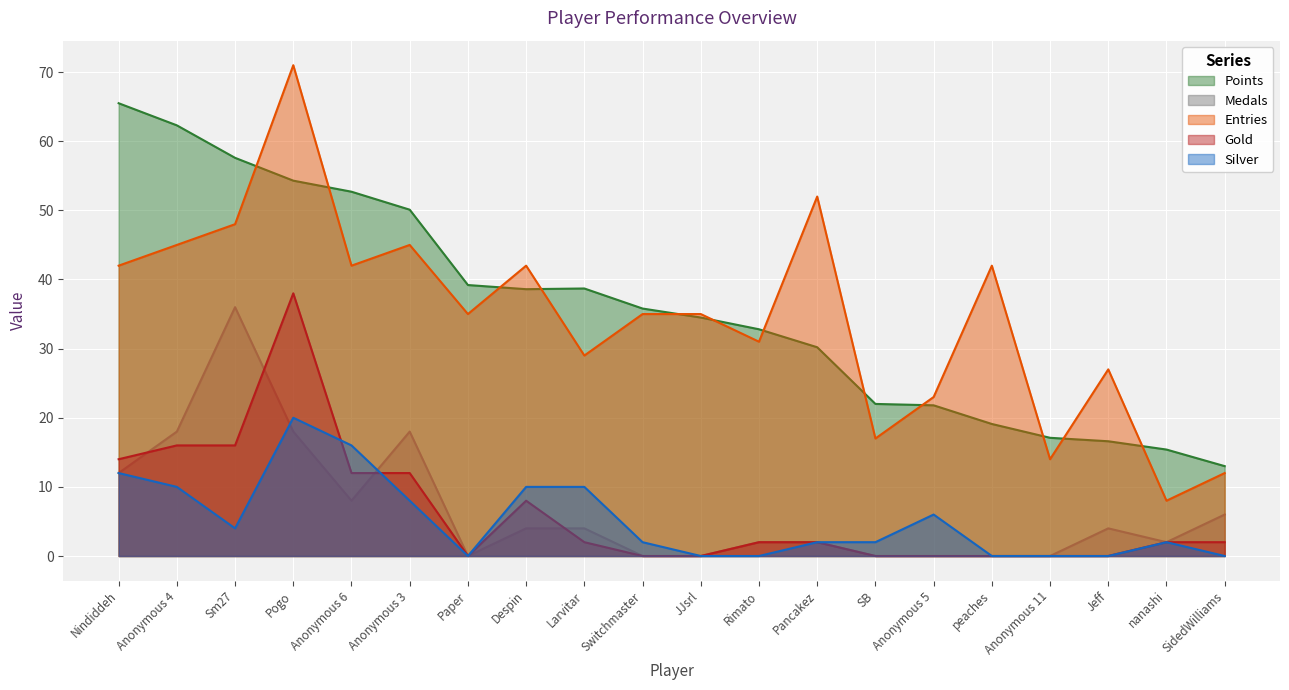

Reading left to right, extract all data points from this chart.

Points: 65.5	62.3	57.6	54.3	52.7	50.1	39.2	38.6	38.7	35.8	34.5	32.8	30.2	22.0	21.8	19.1	17.1	16.6	15.4	13.0
Medals: 12.0	18.0	36.0	18.0	8.0	18.0	0.0	4.0	4.0	0.0	0.0	2.0	2.0	0.0	0.0	0.0	0.0	4.0	2.0	6.0
Entries: 42.0	45.0	48.0	71.0	42.0	45.0	35.0	42.0	29.0	35.0	35.0	31.0	52.0	17.0	23.0	42.0	14.0	27.0	8.0	12.0
Gold: 14.0	16.0	16.0	38.0	12.0	12.0	0.0	8.0	2.0	0.0	0.0	2.0	2.0	0.0	0.0	0.0	0.0	0.0	2.0	2.0
Silver: 12.0	10.0	4.0	20.0	16.0	8.0	0.0	10.0	10.0	2.0	0.0	0.0	2.0	2.0	6.0	0.0	0.0	0.0	2.0	0.0